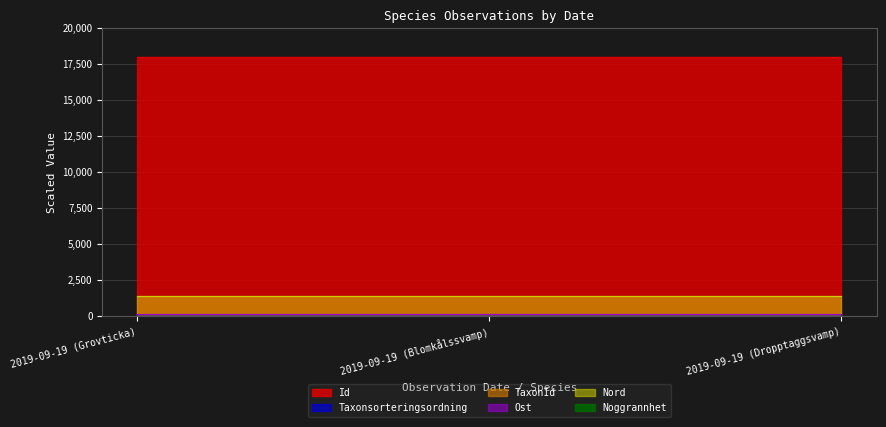

List the labels in order of Id value, smallest first.

2019-09-19 (Grovticka), 2019-09-19 (Blomkålssvamp), 2019-09-19 (Dropptaggsvamp)